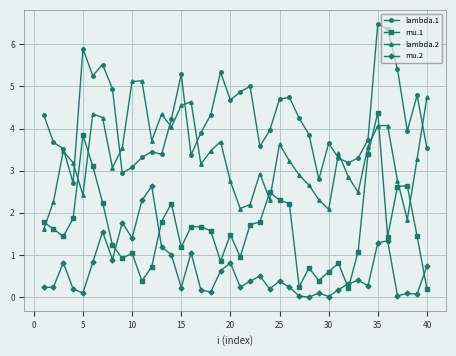

What is the maximum value for mu.1?

4.4